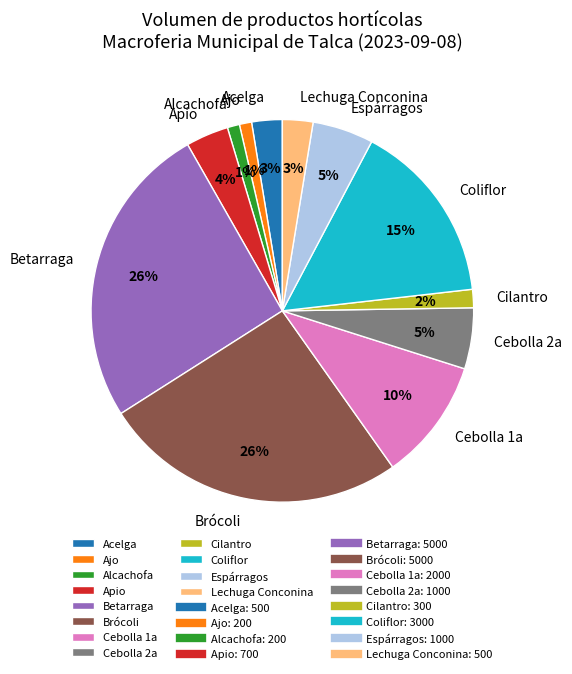

Combined, do Brócoli and Ajo account for over 50%?

No